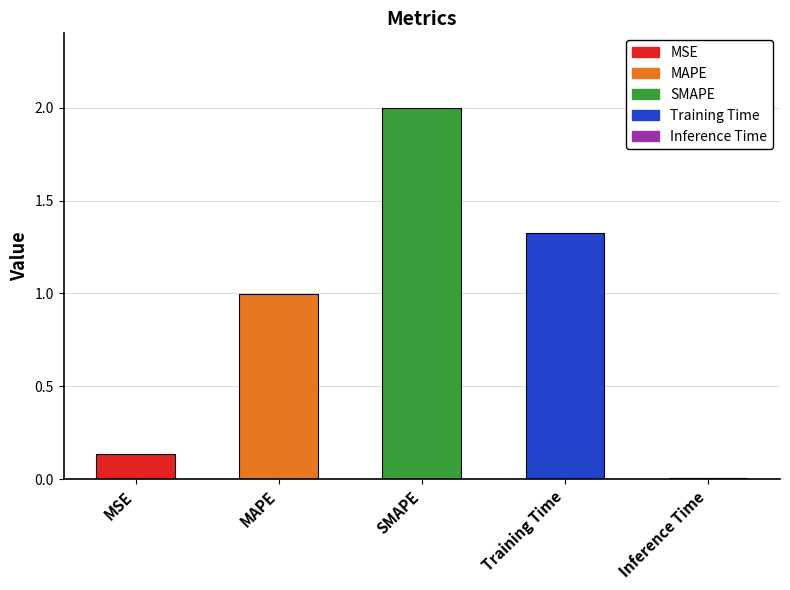

At which label is the value closest to 1?

MAPE